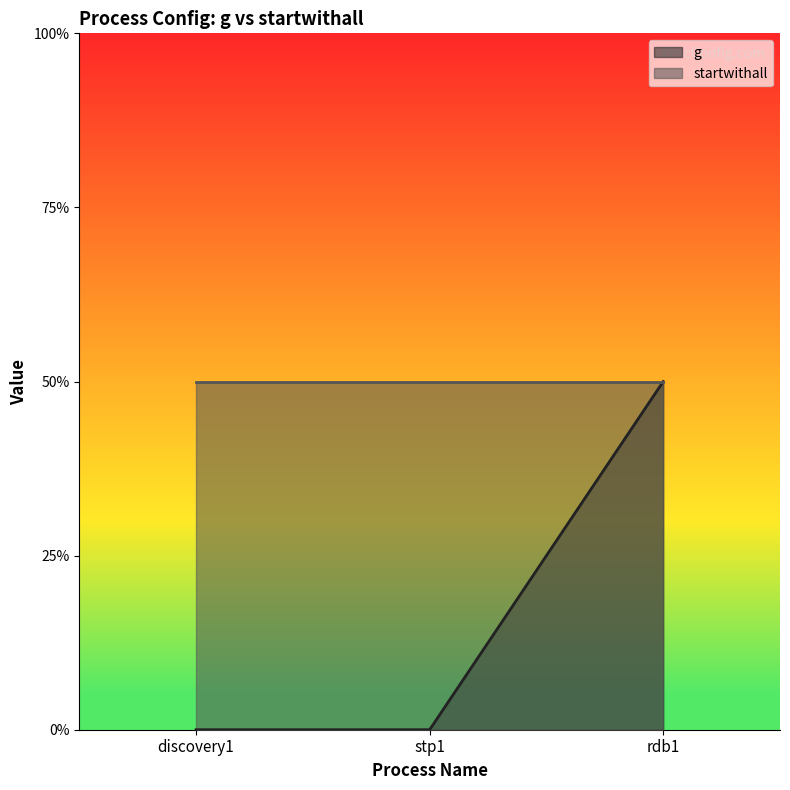

What is the label of the 1st point from the right?

rdb1